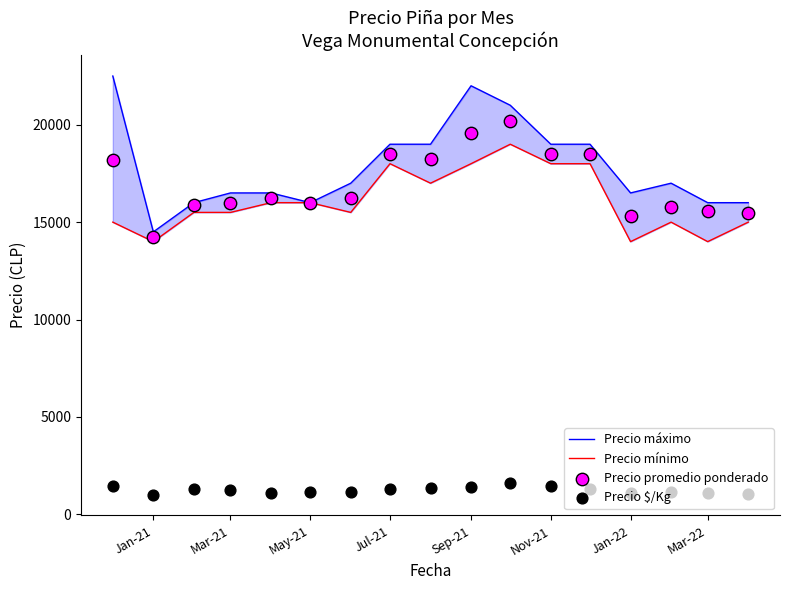

Which series has the largest total across all categories?

Precio máximo